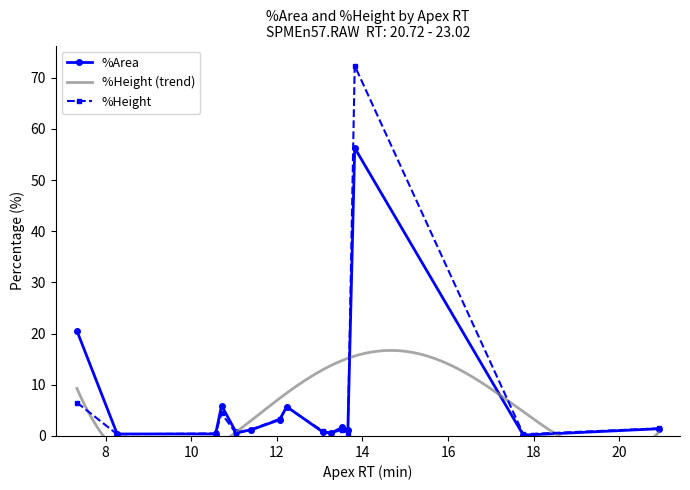

What is the average value of the %Height series?

6.7